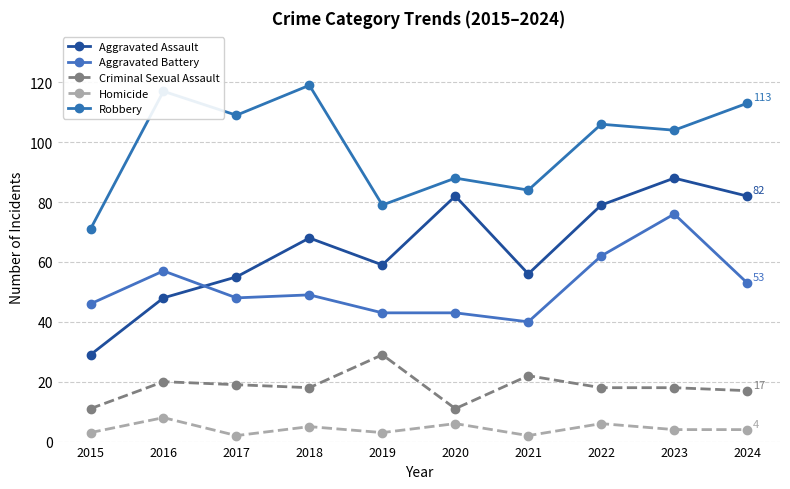

What is the average value of the Robbery series?

99